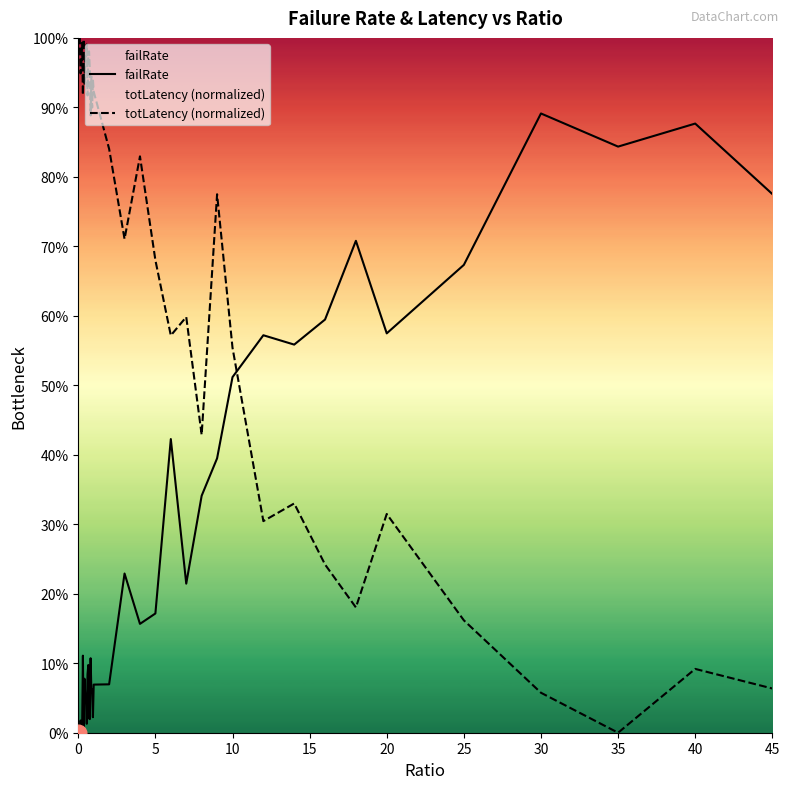

Reading right to left, list all the values displayed in this chart.

failRate: 0.8	0.9	0.8	0.9	0.7	0.6	0.7	0.6	0.6	0.6	0.5	0.4	0.3	0.2	0.4	0.2	0.2	0.2	0.1	0.1	0.0	0.1	0.1	0.1	0.0	0.0	0.1	0.1	0.0	0.1	0.1	0.1	0.0	0.1	0.0	0.0	0.0	0.0	0.0	0.0
totLatency (normalized): 0.1	0.1	0.0	0.1	0.2	0.3	0.2	0.2	0.3	0.3	0.6	0.8	0.4	0.6	0.6	0.7	0.8	0.7	0.8	0.9	0.9	0.9	0.9	0.9	1.0	1.0	1.0	0.9	1.0	1.0	1.0	0.9	1.0	0.9	1.0	1.0	0.9	1.0	1.0	1.0